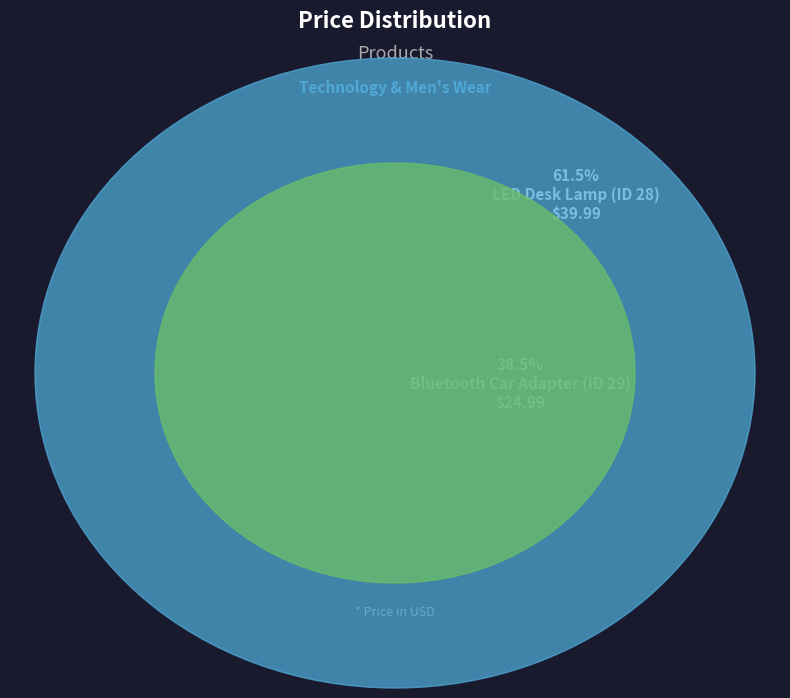

To the nearest percent, what percentage of the pie is Bluetooth Car Adapter (ID 29)?

38%